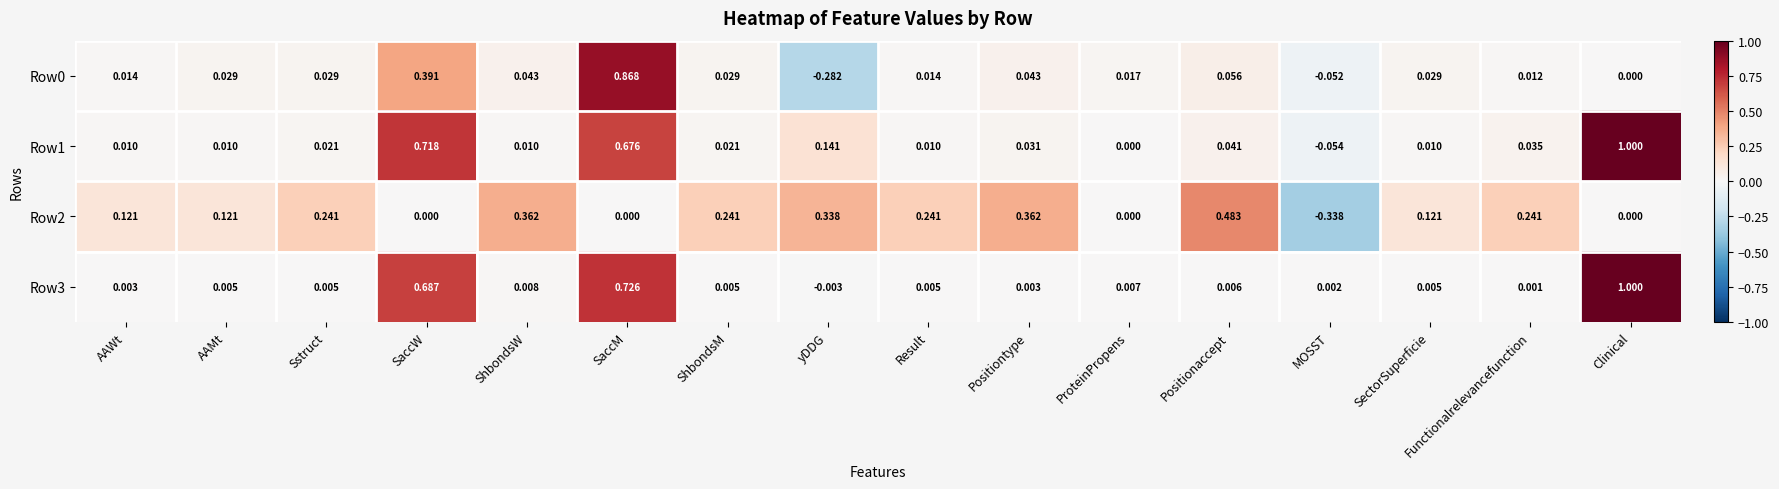

At which label does Row0 first exceed 0?

AAWt